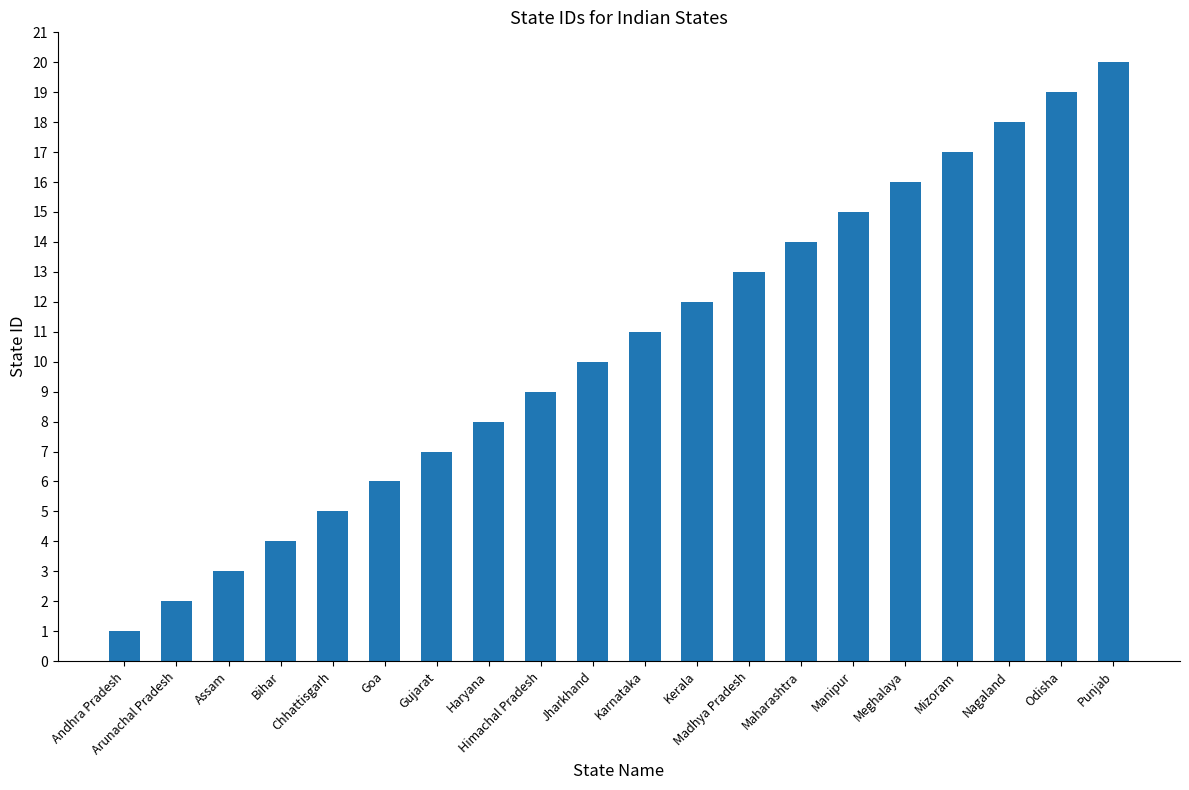

True or false: the data shows 6 at Karnataka.

False